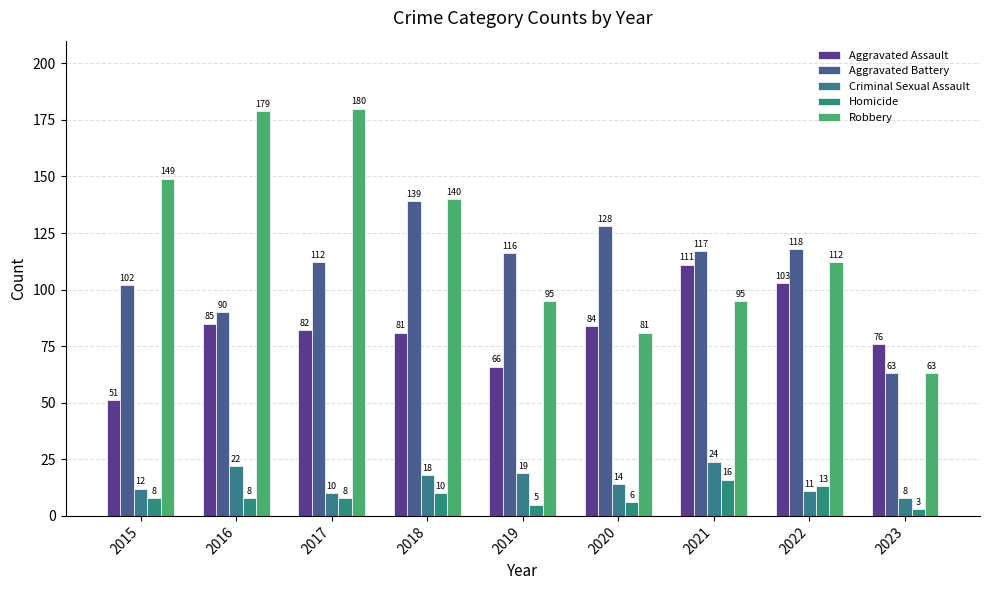

Reading right to left, transcribe all the data shown in this chart.

Aggravated Assault: 2023=76	2022=103	2021=111	2020=84	2019=66	2018=81	2017=82	2016=85	2015=51
Aggravated Battery: 2023=63	2022=118	2021=117	2020=128	2019=116	2018=139	2017=112	2016=90	2015=102
Criminal Sexual Assault: 2023=8	2022=11	2021=24	2020=14	2019=19	2018=18	2017=10	2016=22	2015=12
Homicide: 2023=3	2022=13	2021=16	2020=6	2019=5	2018=10	2017=8	2016=8	2015=8
Robbery: 2023=63	2022=112	2021=95	2020=81	2019=95	2018=140	2017=180	2016=179	2015=149